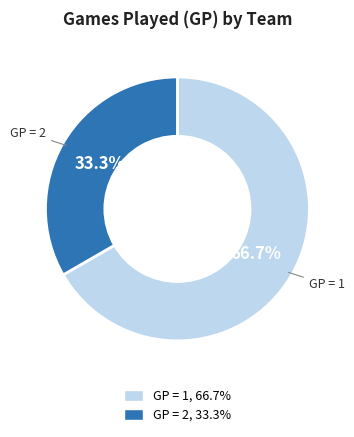

Is there any slice that represents more than half of the pie?

Yes